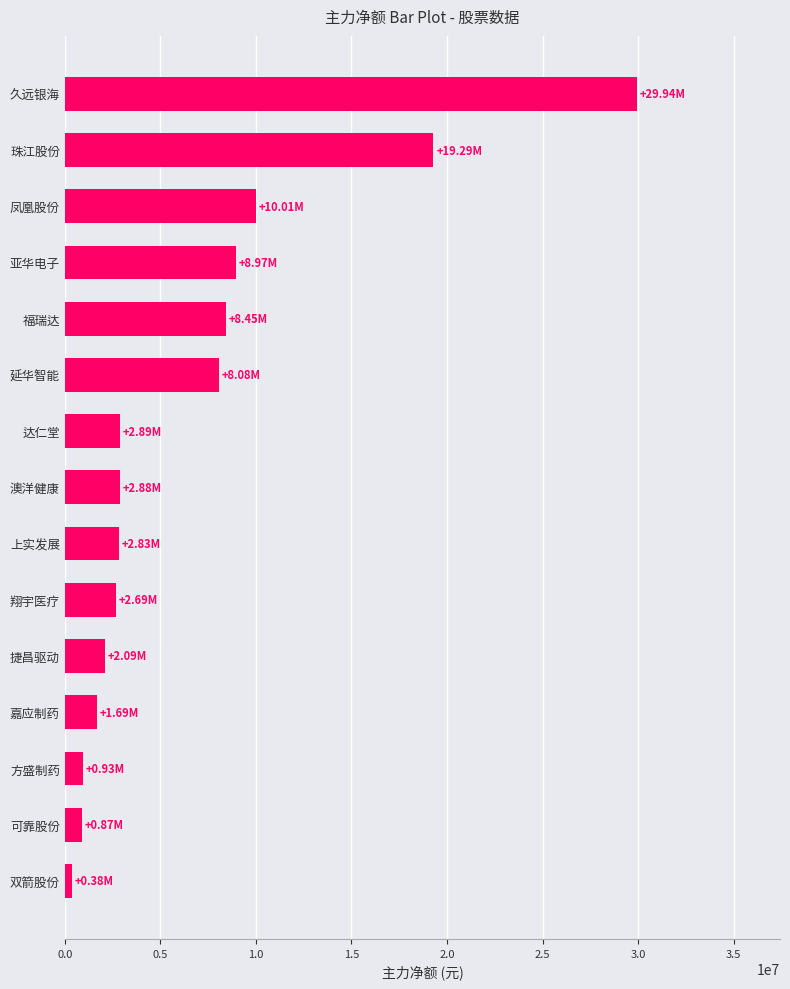

Where is the data nearest to the value 15161347?

珠江股份